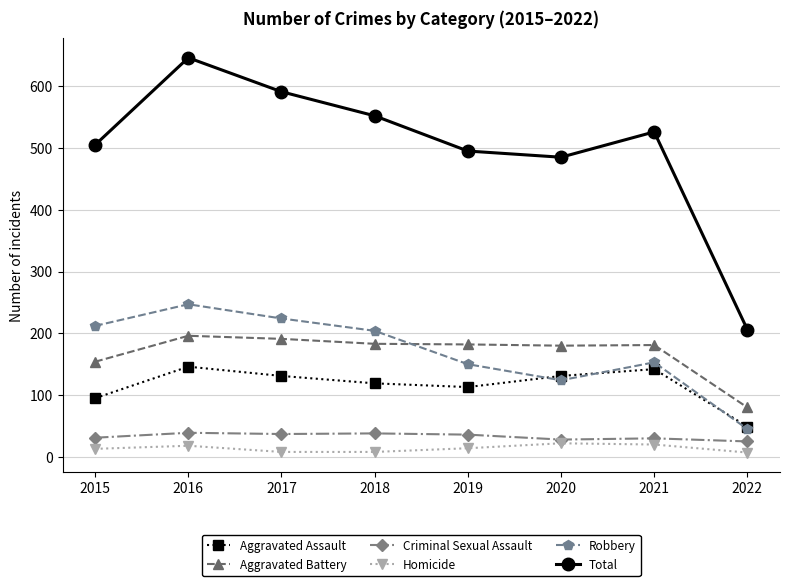

Is this an area chart (filled region under the line)?

No